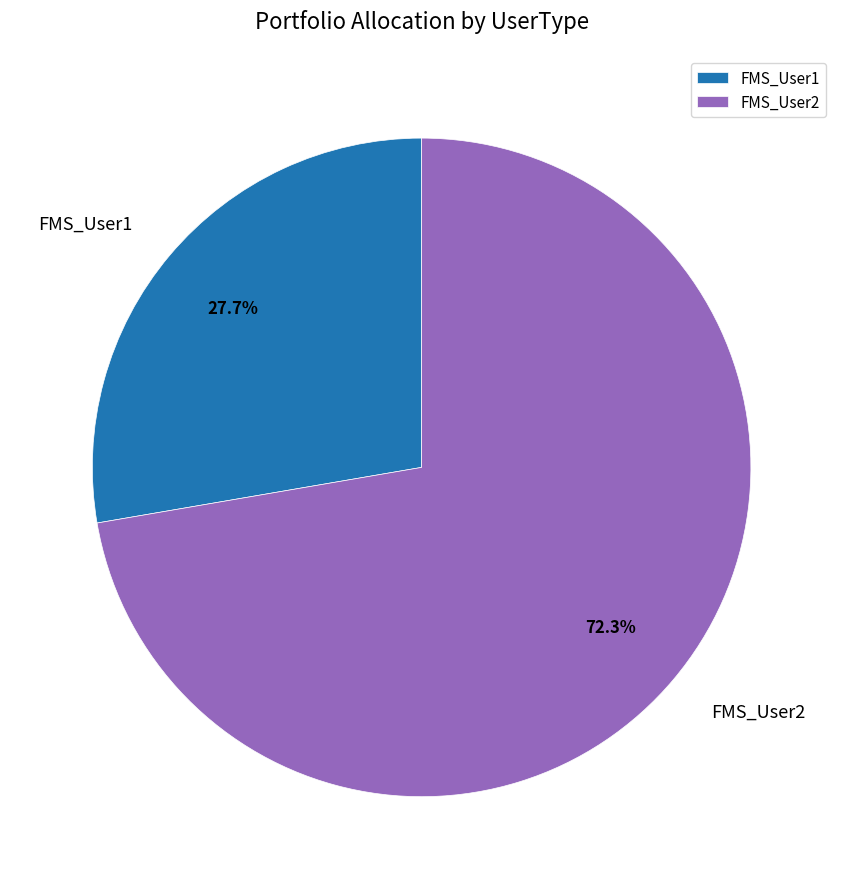

Count the number of slices in the pie.

2